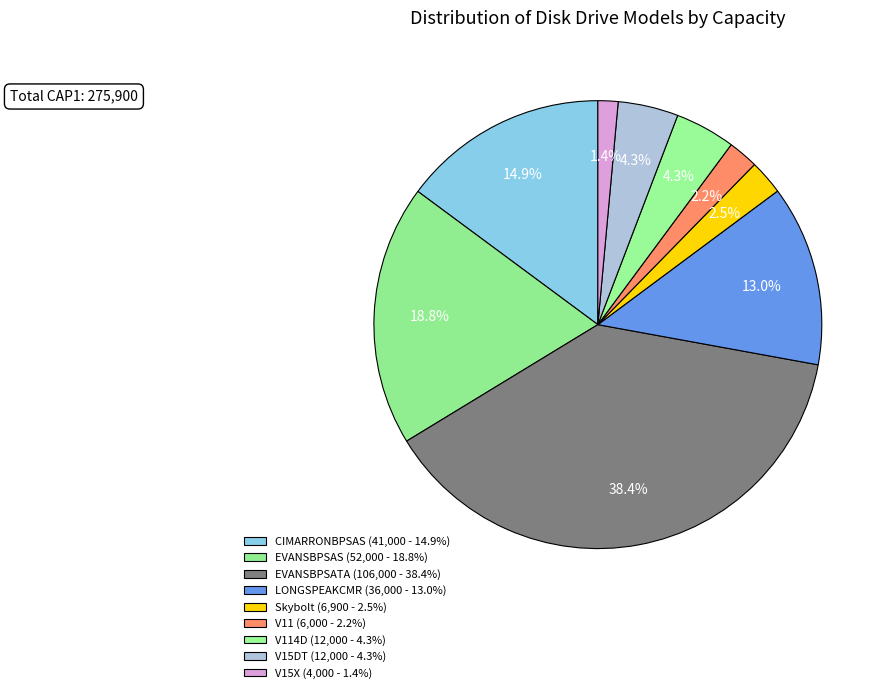

Count the number of slices in the pie.

9